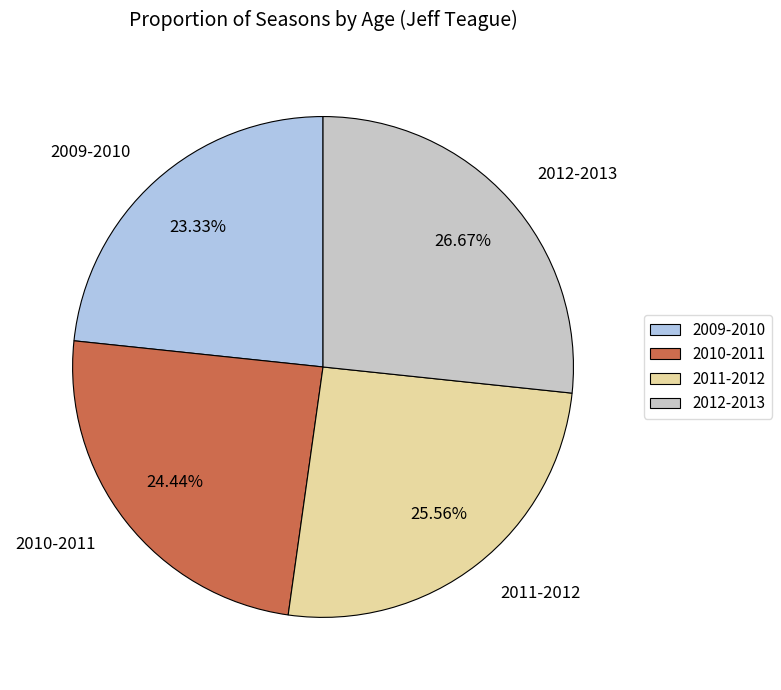

Which category has the biggest portion of the pie?

2012-2013